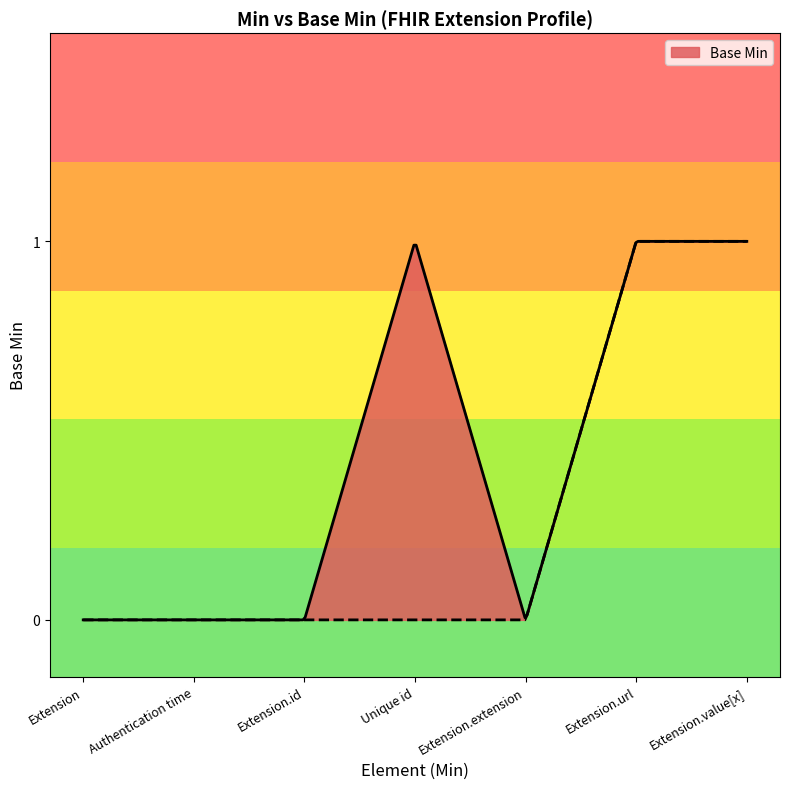

How many points are lower than both their immediate neighbors (excluding endpoints)?

1